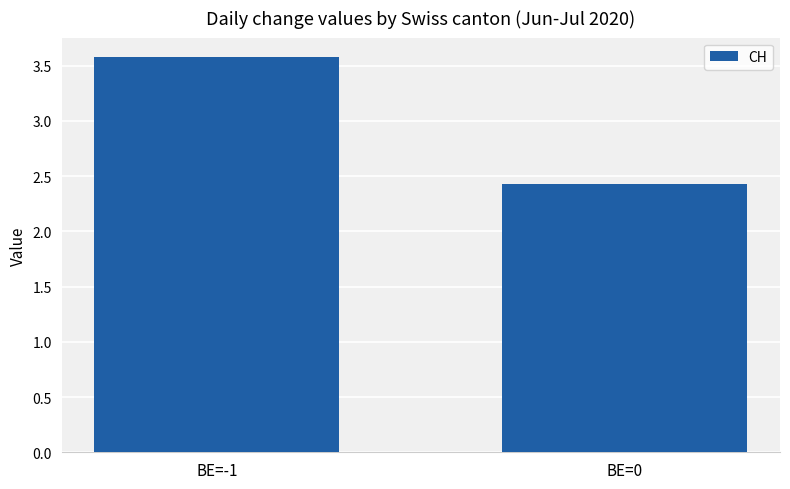

Count the values in the range 2 to 3.

1